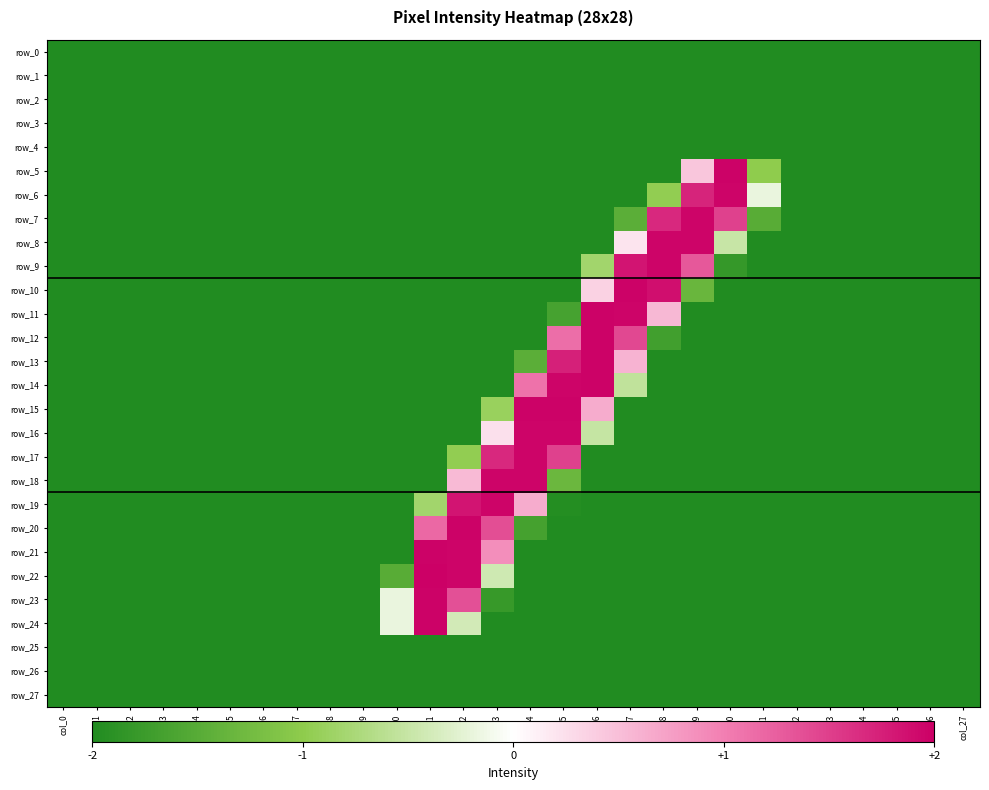

At which label is row_8 closest to 0?

col_17